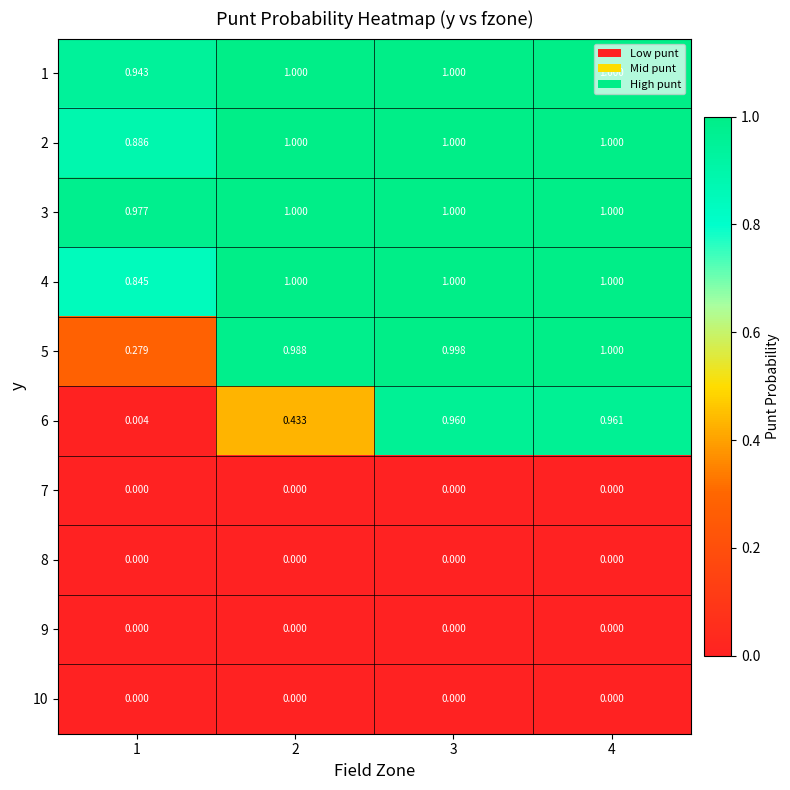

Is the value of 10 at 4 greater than the value of 3 at 1?

No